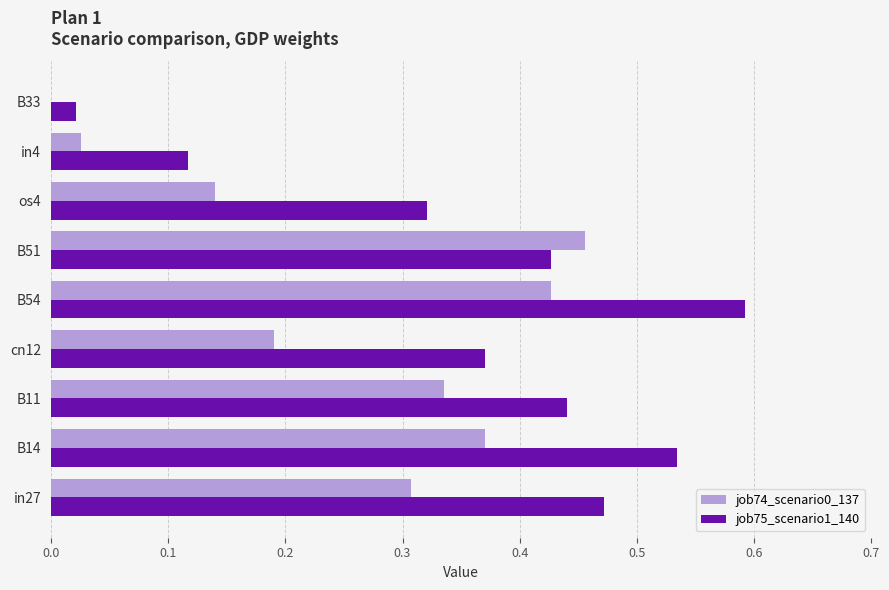

What is the sum of all job74_scenario0_137 values?

2.3